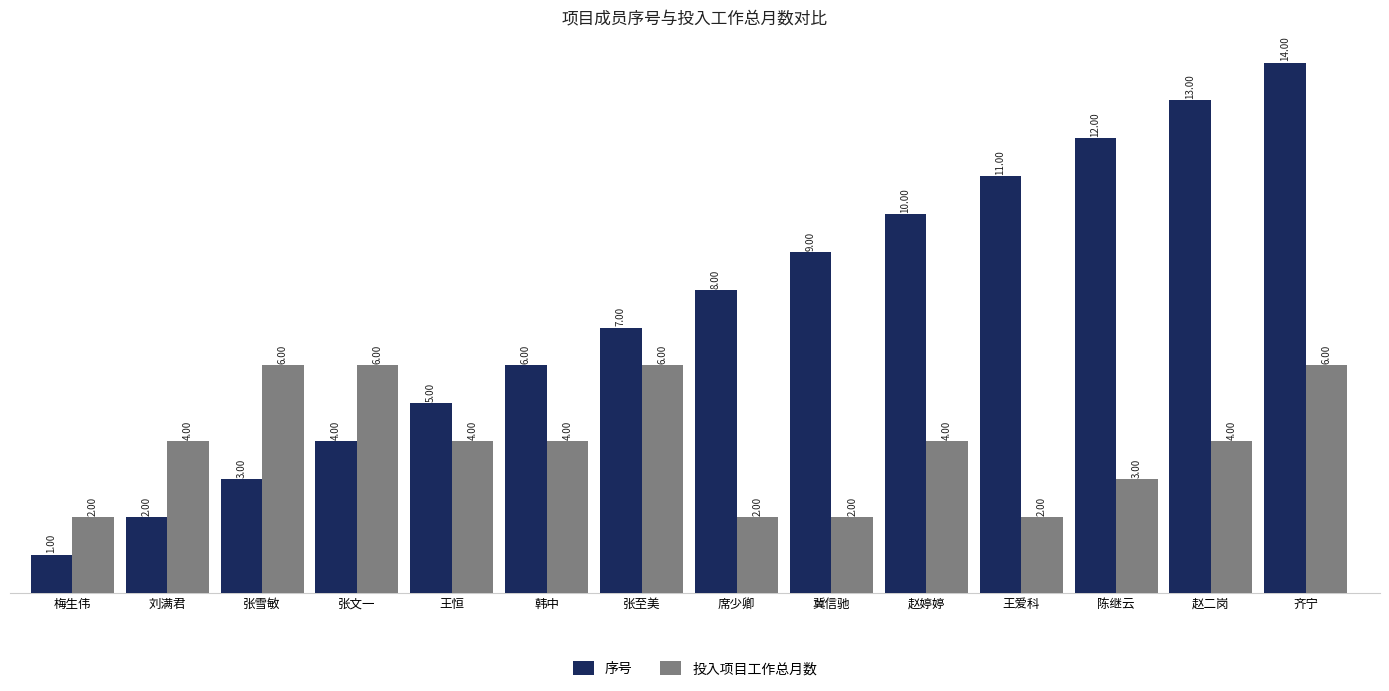

Where is 序号 nearest to the value 7?

张至美